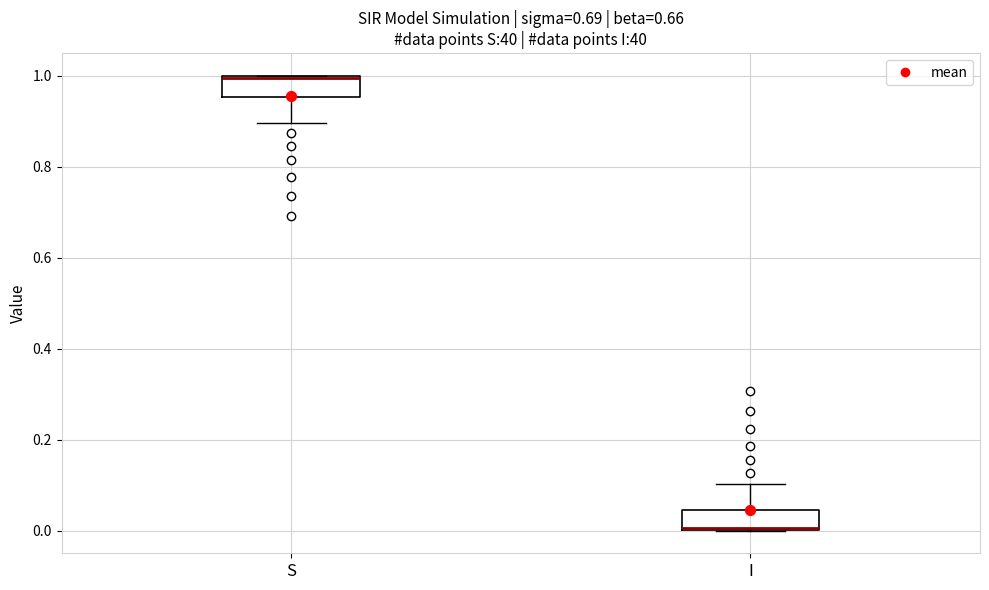

Reading left to right, read every box against the y-axis: the position of its median line, the range the box covers, and the ends of its whiskers. The values are not printed on the chart, so give them approximately, as read against the axis.

S: median 1.00, box 0.96 to 1.00, whiskers 0.90 to 1.00
I: median 0.00, box 0.00 to 0.04, whiskers 0.00 to 0.10